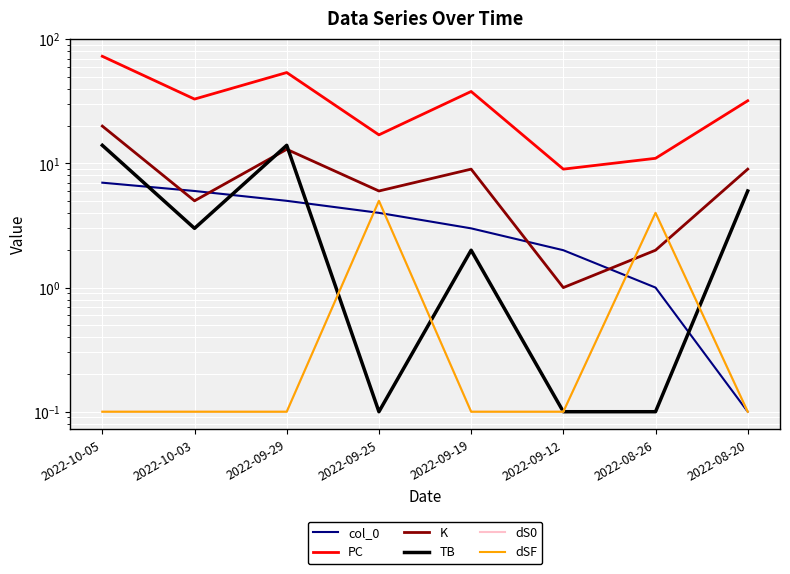

At which label is PC closest to 41?

2022-09-19